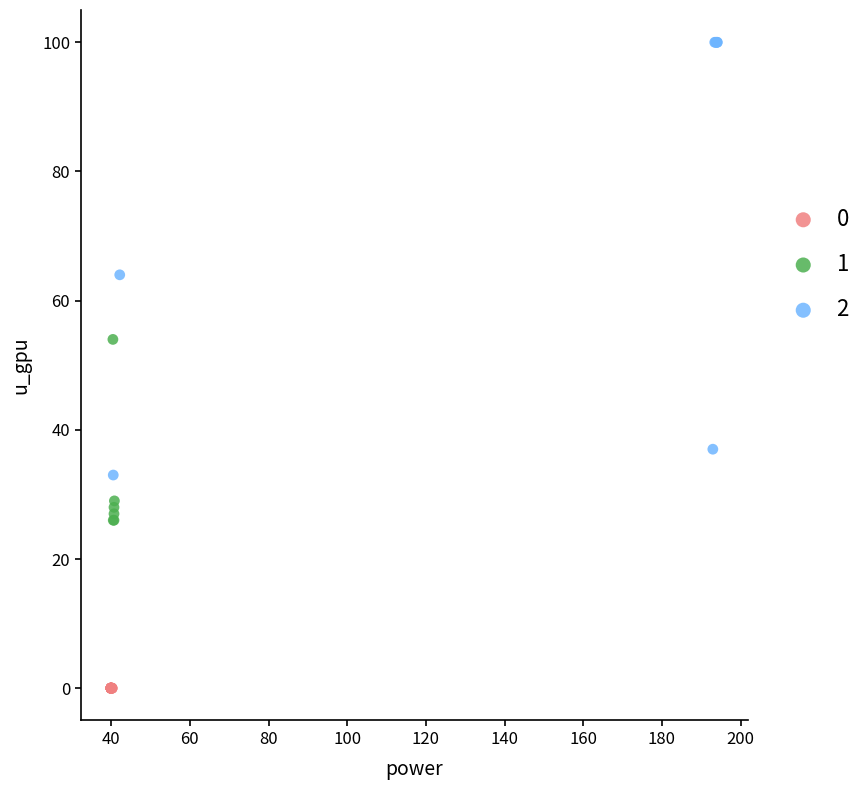

Which series reaches the minimum Y coordinate?

0